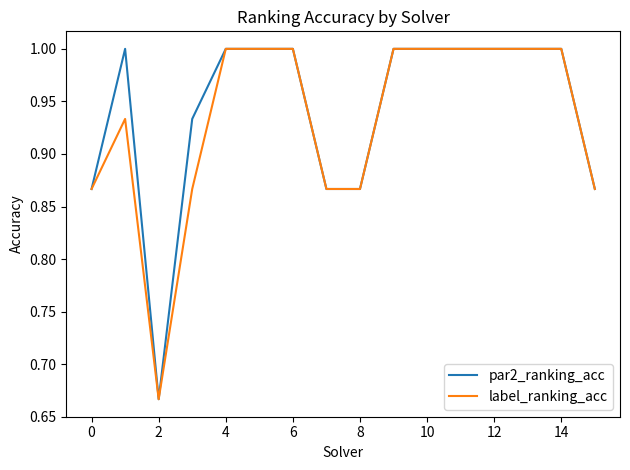

What is the maximum value for label_ranking_acc?

1.0